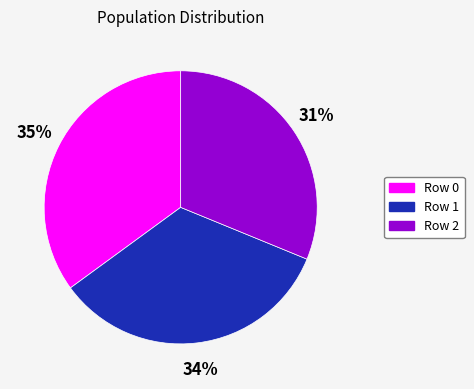

Which category has the biggest portion of the pie?

Row 0